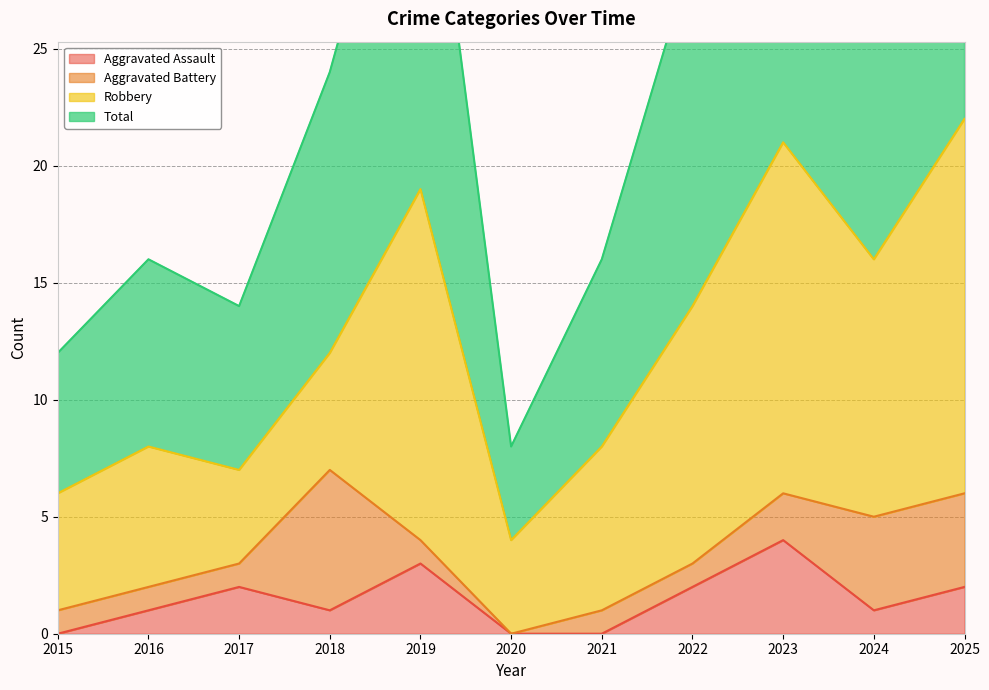

What is the sum of all Total values?

275